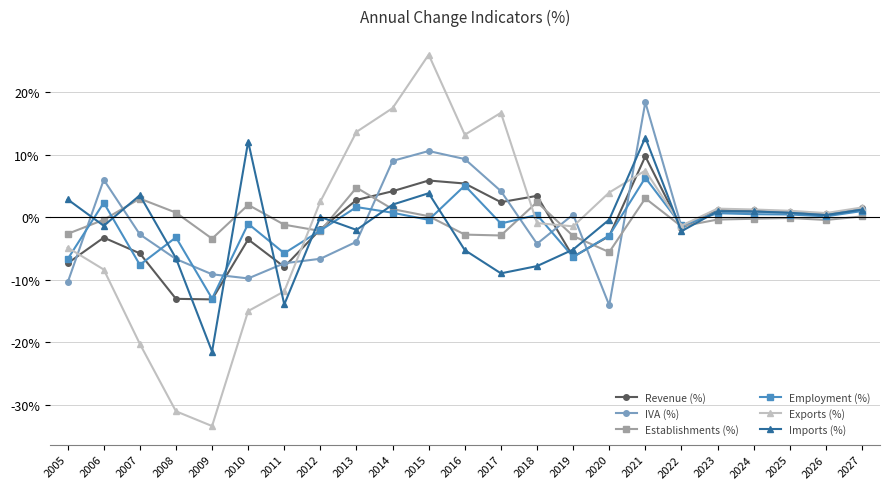

At which category is the sum across all series the highest?

2021